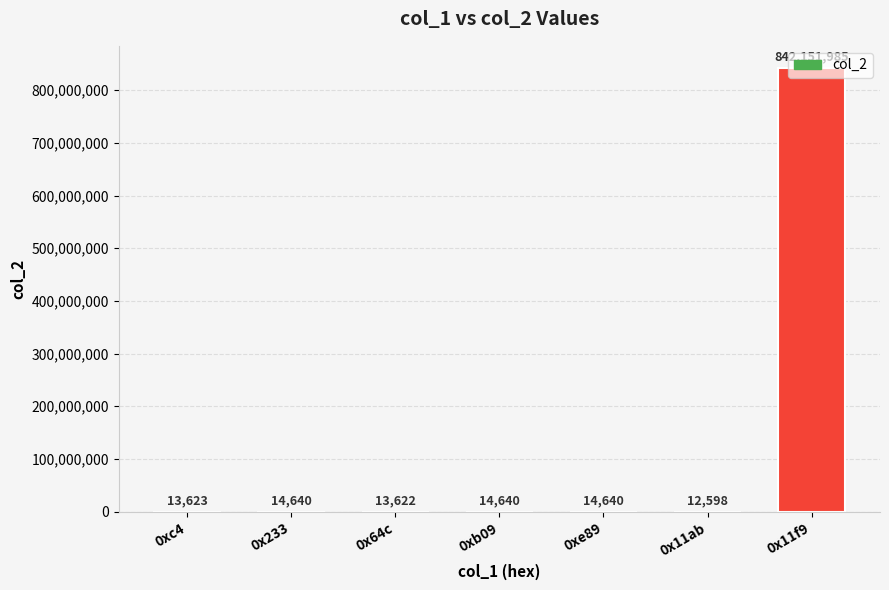

How many series are shown in this chart?

1